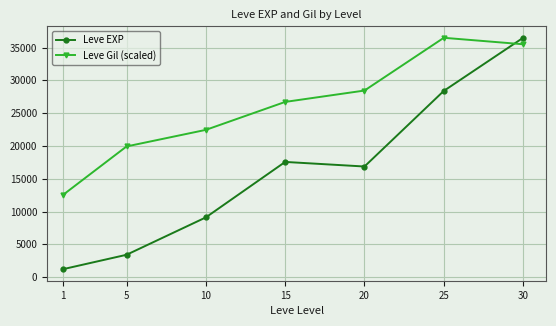

What is the total value across all series at 1?

13758.8